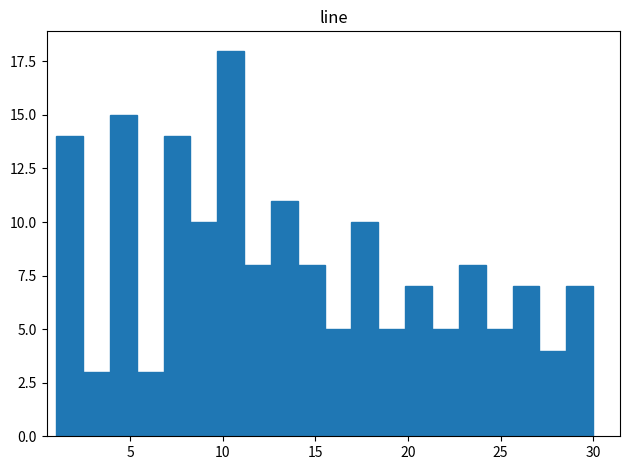

Read against the x-axis, roughly where is the centre of the tallest bar?

10.5